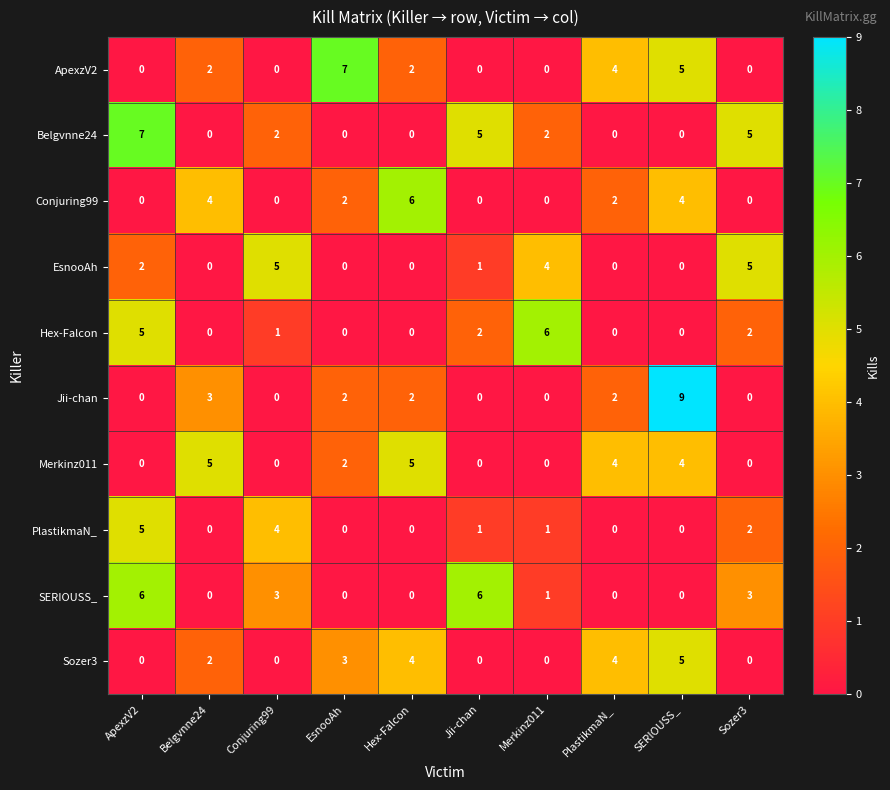

Count the EsnooAh values in the range 0 to 4.

8